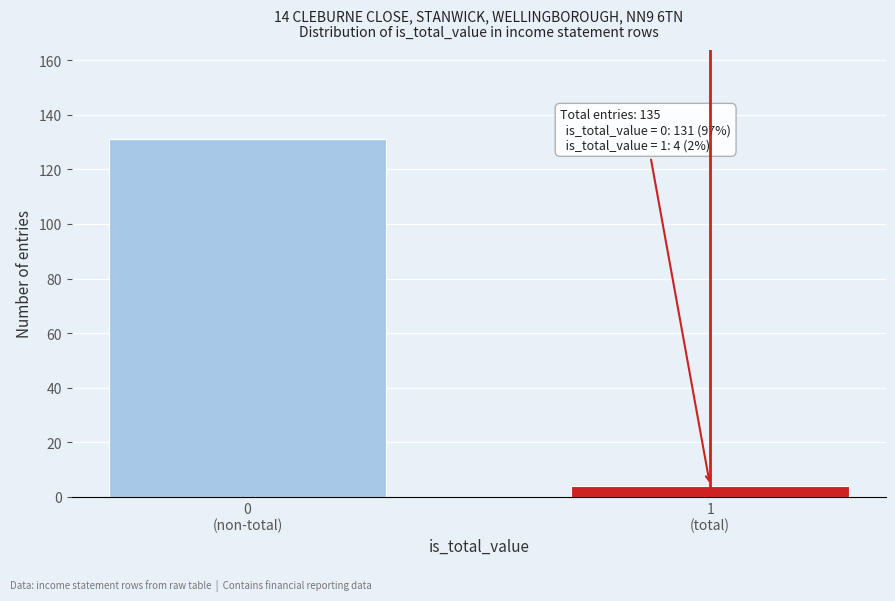

Reading left to right, what are all the values shown in this chart?

131	4